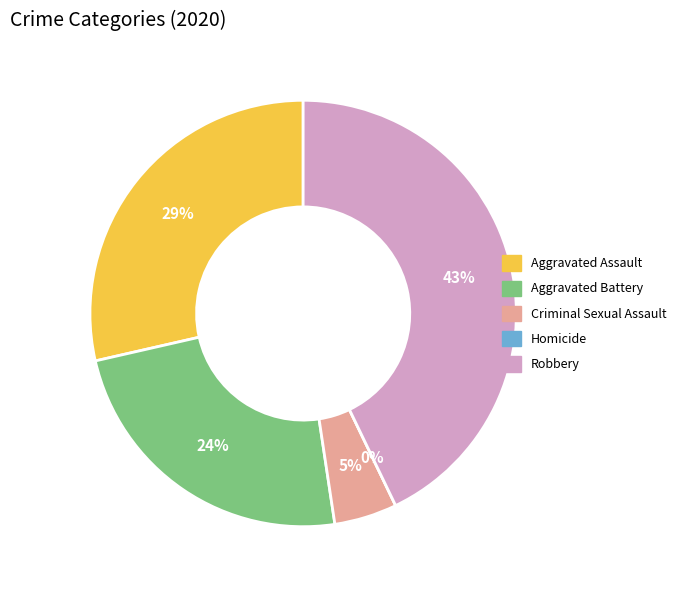

Which slice is the smallest?

Homicide